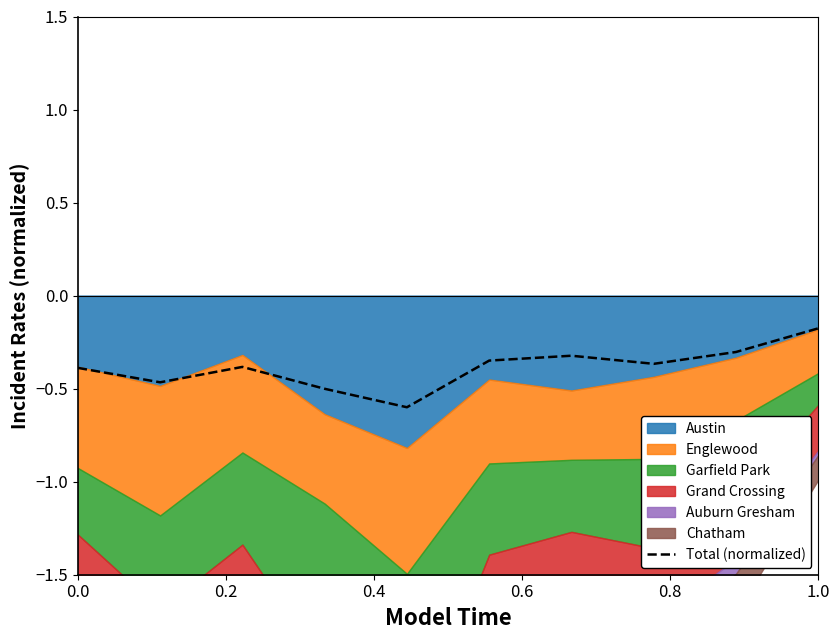

What is the average value?

-0.4